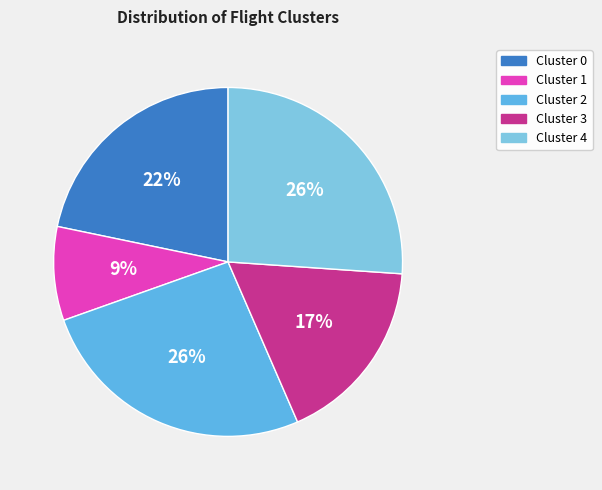

To the nearest percent, what is the average slice percentage?

20%